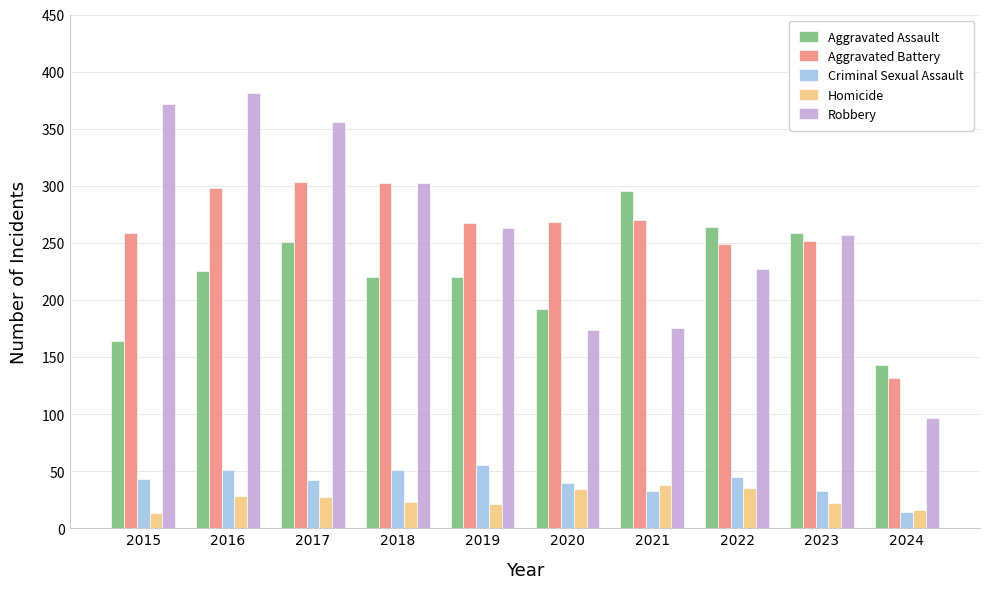

What is the difference between the highest and lowest values at 2024?

129